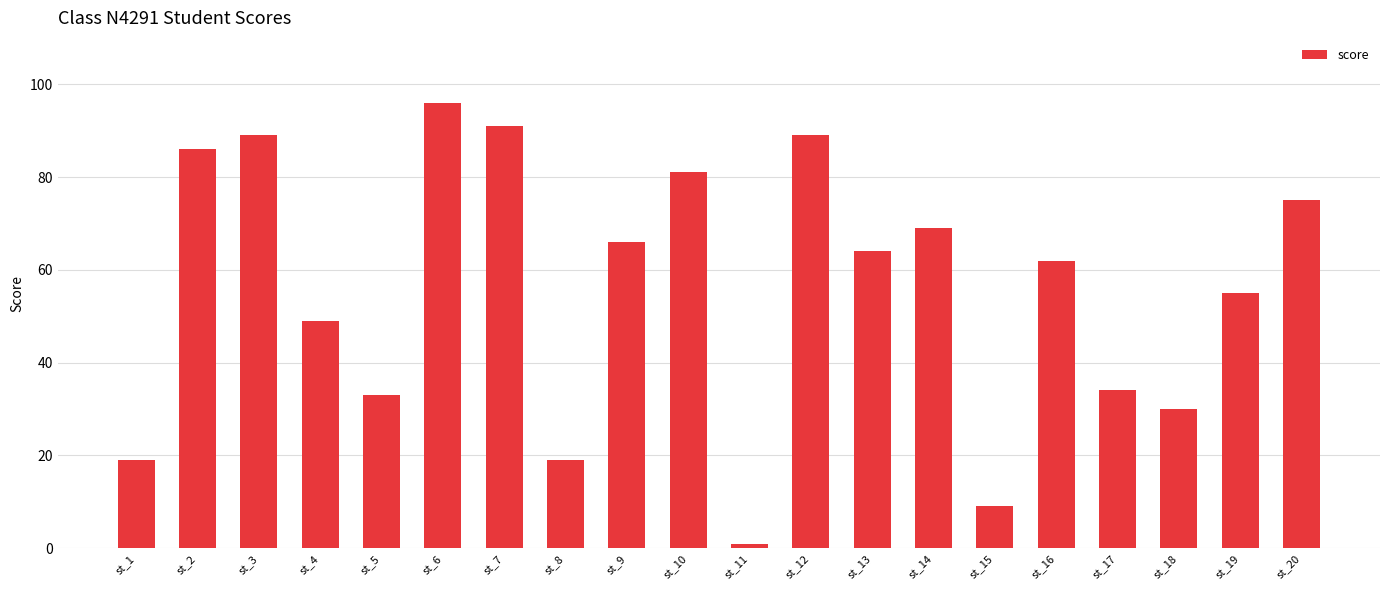

Where does the data first go above 64?

st_2